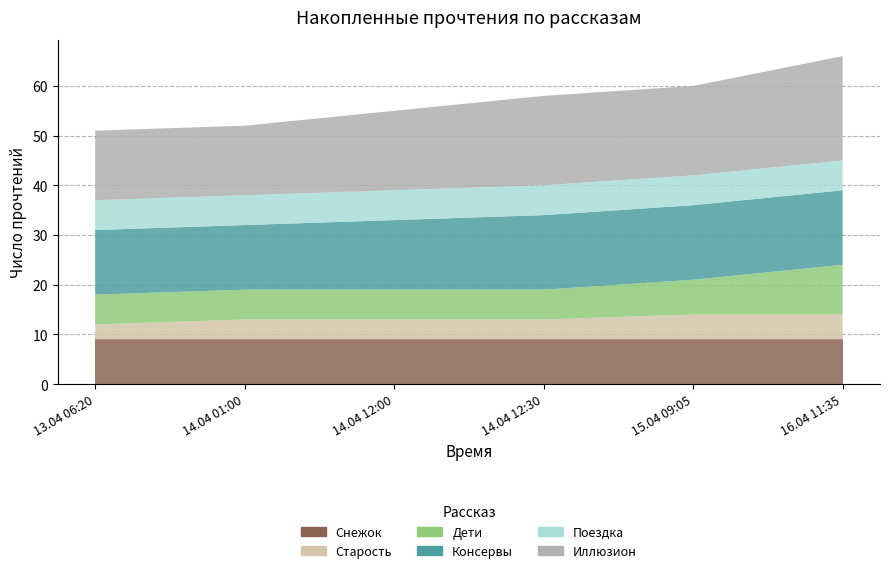

Reading right to left, extract all data points from this chart.

Снежок: Иллюзион=9	Поездка=9	Консервы=9	Дети священного леса=9	Старость приходит одна=9	Снежок, переживший лето=9
Старость: Иллюзион=5	Поездка=5	Консервы=4	Дети священного леса=4	Старость приходит одна=4	Снежок, переживший лето=3
Дети: Иллюзион=10	Поездка=7	Консервы=6	Дети священного леса=6	Старость приходит одна=6	Снежок, переживший лето=6
Консервы: Иллюзион=15	Поездка=15	Консервы=15	Дети священного леса=14	Старость приходит одна=13	Снежок, переживший лето=13
Поездка: Иллюзион=6	Поездка=6	Консервы=6	Дети священного леса=6	Старость приходит одна=6	Снежок, переживший лето=6
Иллюзион: Иллюзион=21	Поездка=18	Консервы=18	Дети священного леса=16	Старость приходит одна=14	Снежок, переживший лето=14